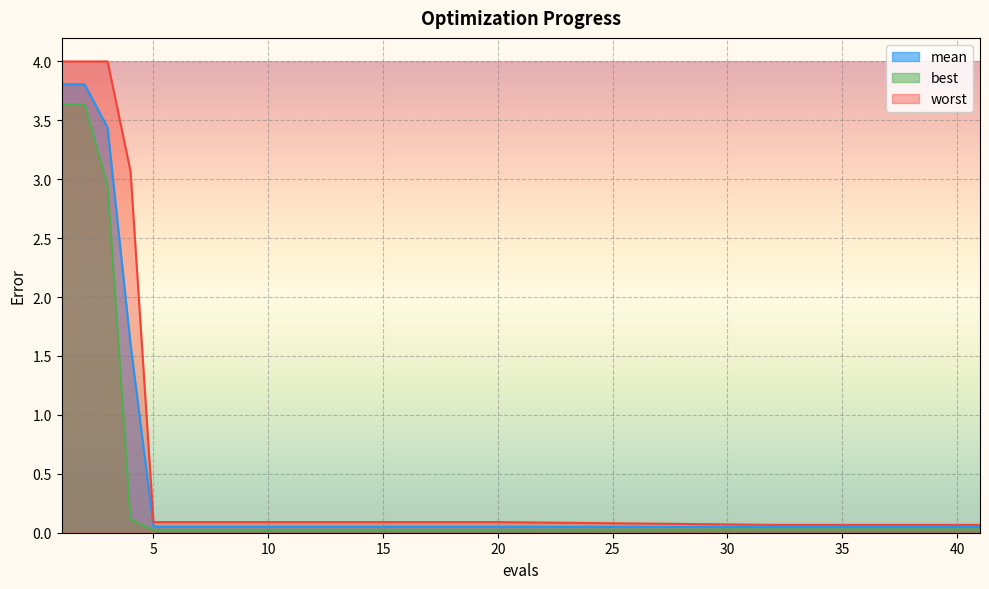

Between 20 and 33, which series saw the biggest shift?

worst